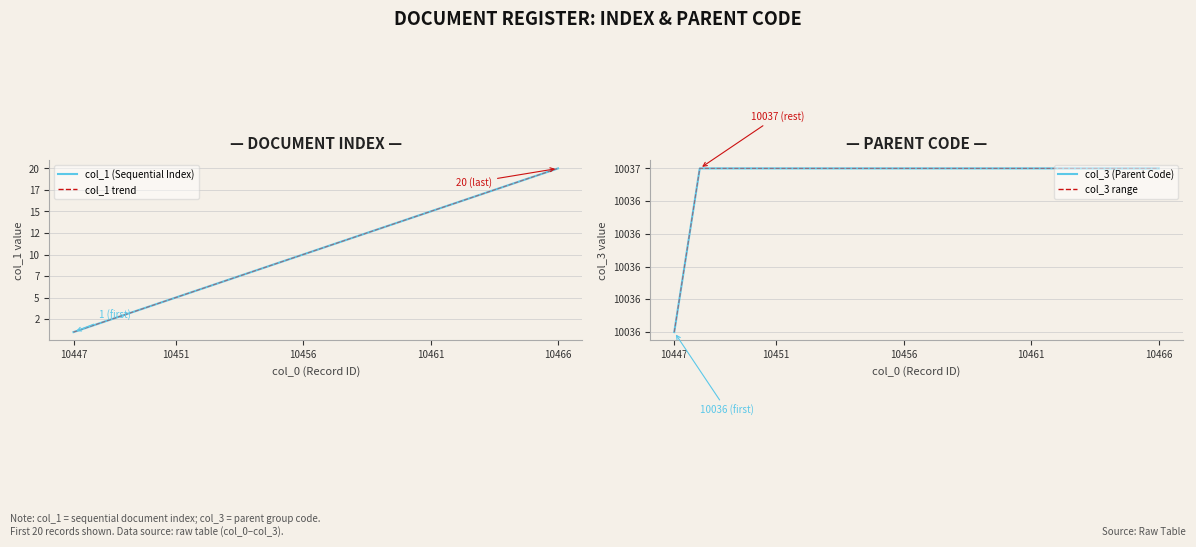

Rank the series by their maximum value, from highest to lowest.

col_3 (Parent Code), col_3 range, col_1 (Sequential Index), col_1 trend